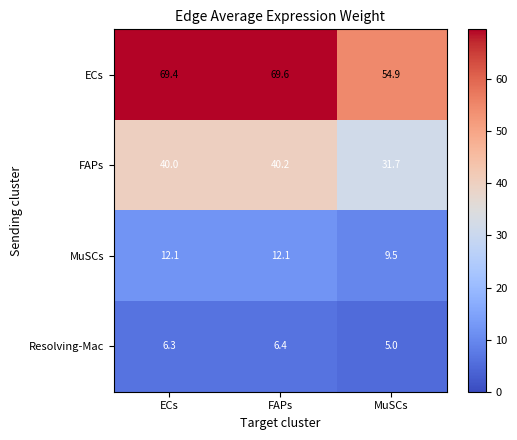

What is the total value across all series at MuSCs?

101.1